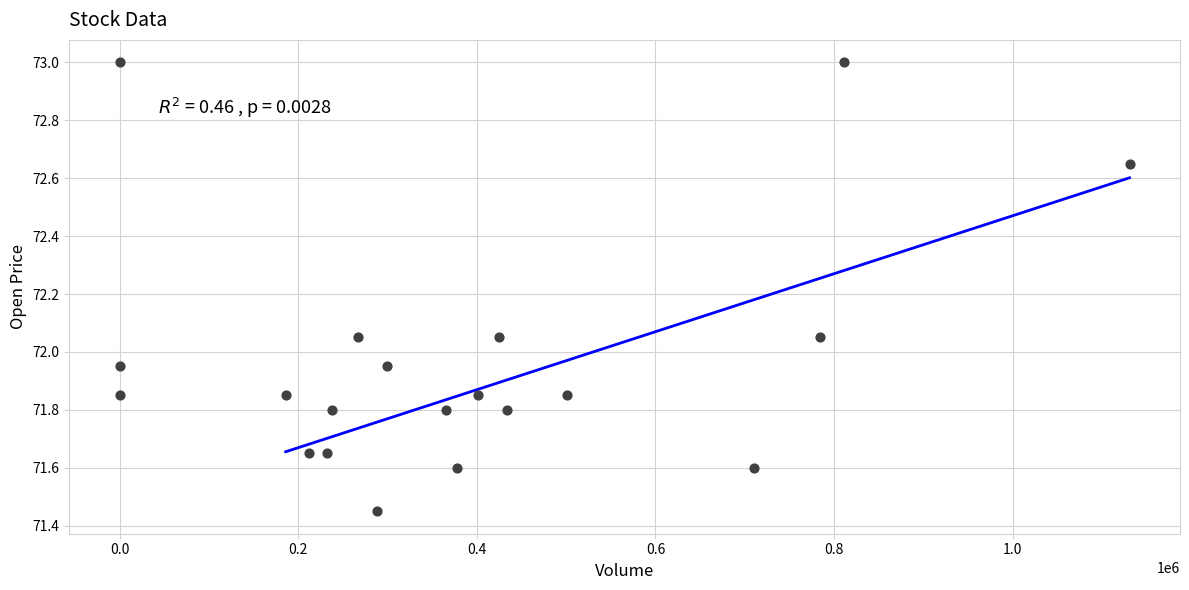

What is the range of X values (max minus min)?

1130915.0